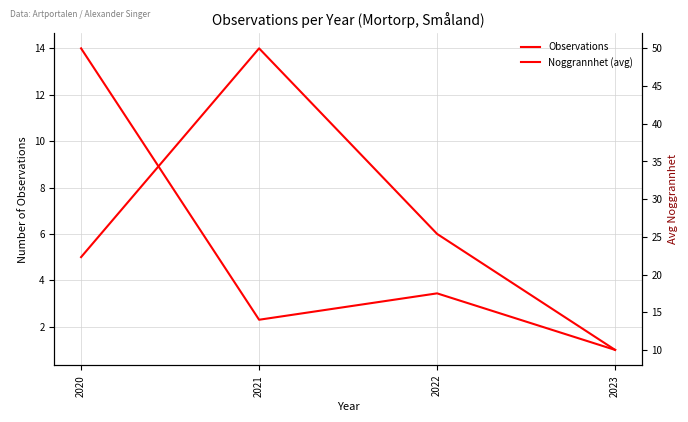

Which series has the widest spread of values?

Noggrannhet (avg)